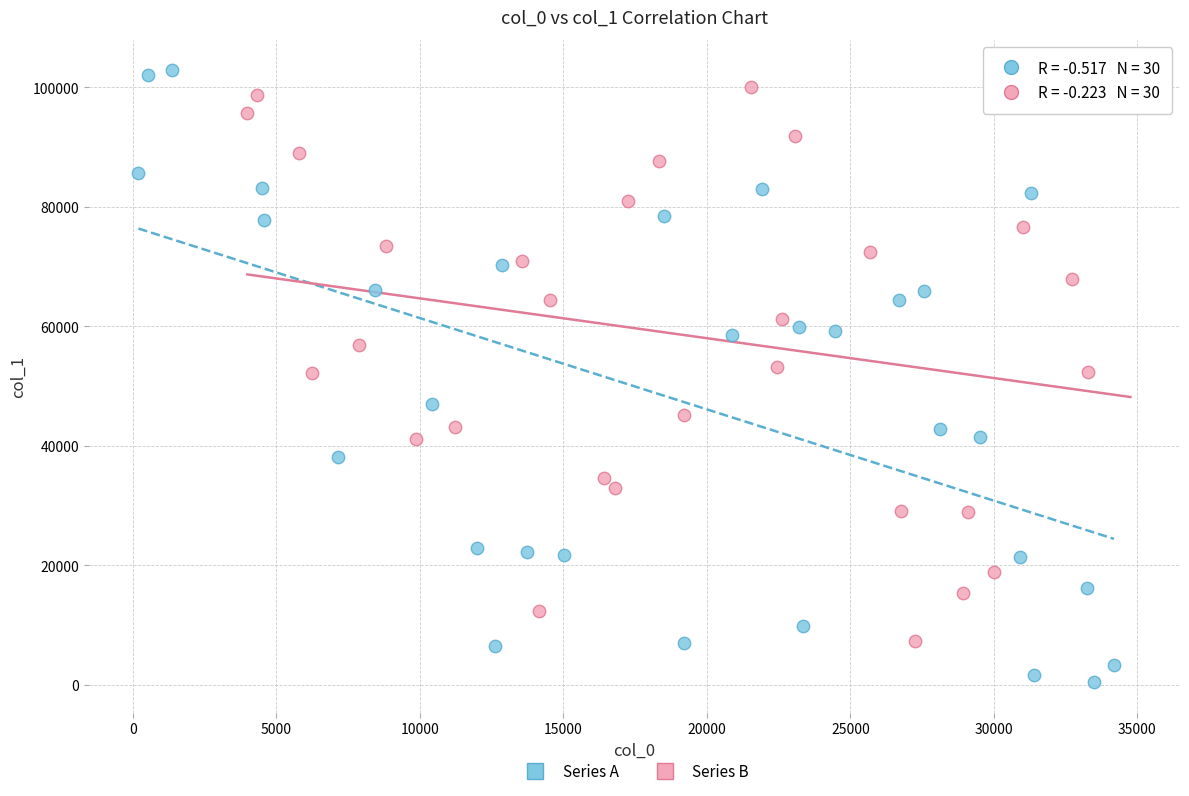

Which series has the largest Y range (max minus min)?

Series A